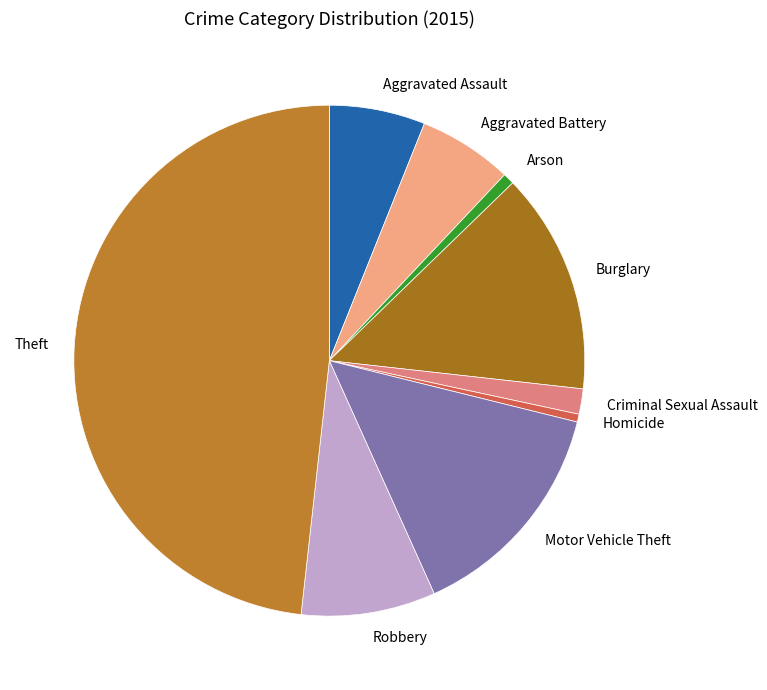

True or false: Aggravated Assault accounts for 14% of the total.

False